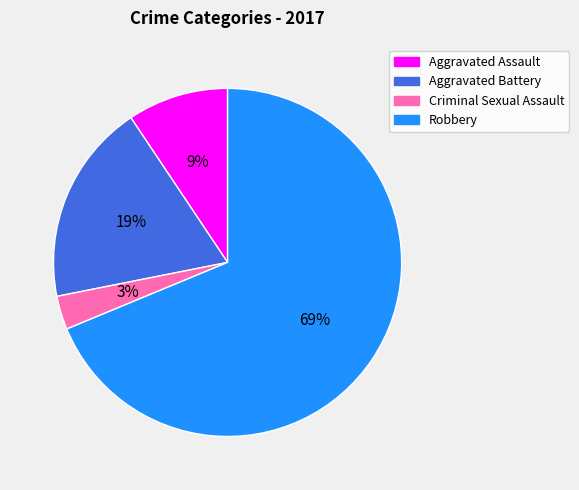

What percentage is the Criminal Sexual Assault slice, to the nearest percent?

3%